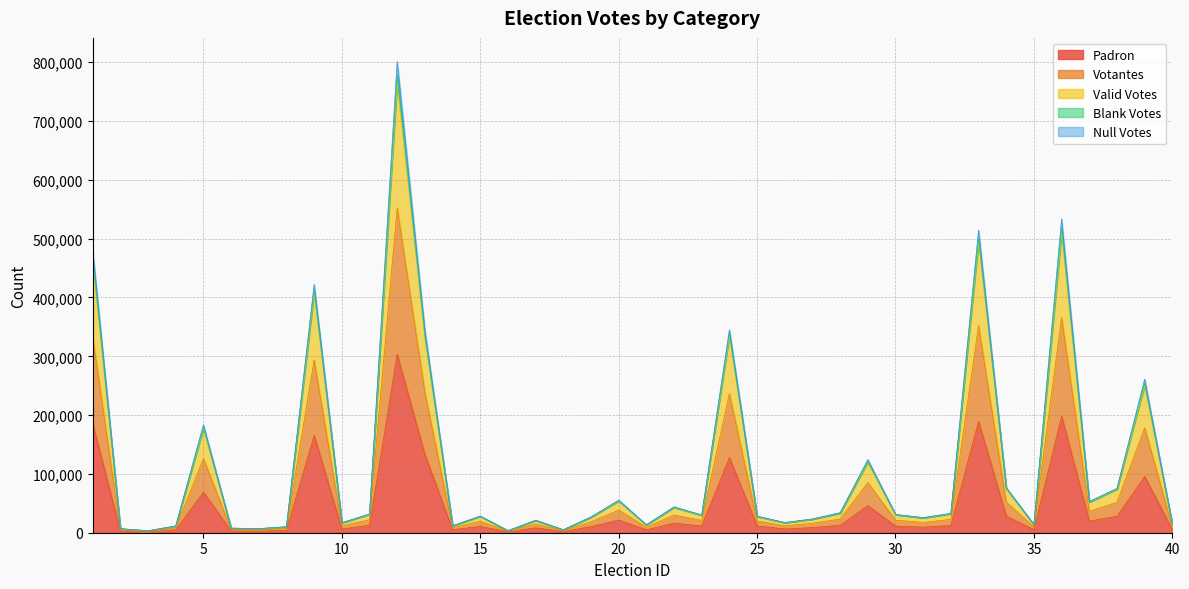

What is the value of the valid_votes point at the 37th from the left?

51854